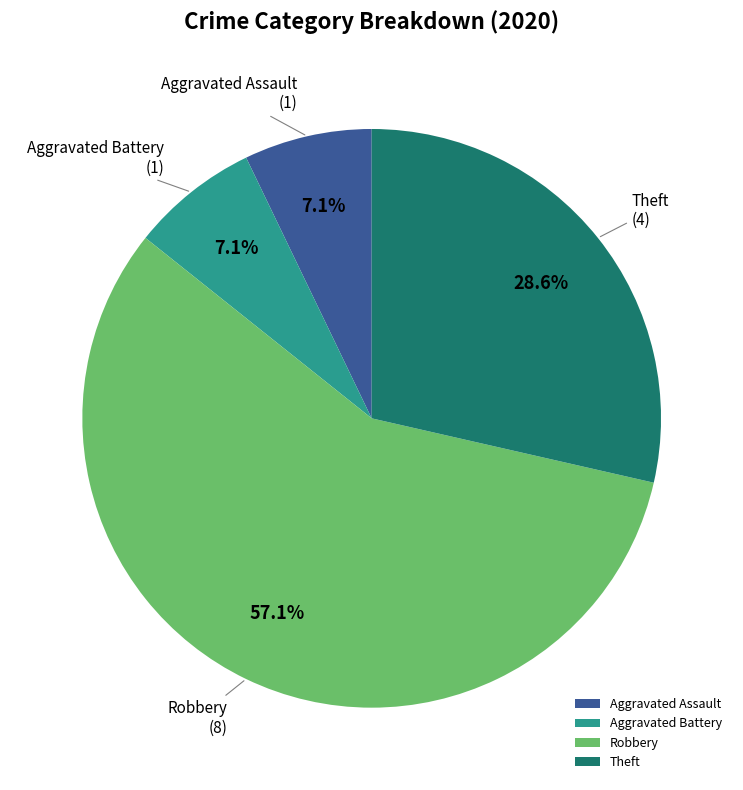

What is the total percentage of Aggravated Assault and Robbery?

64.3%